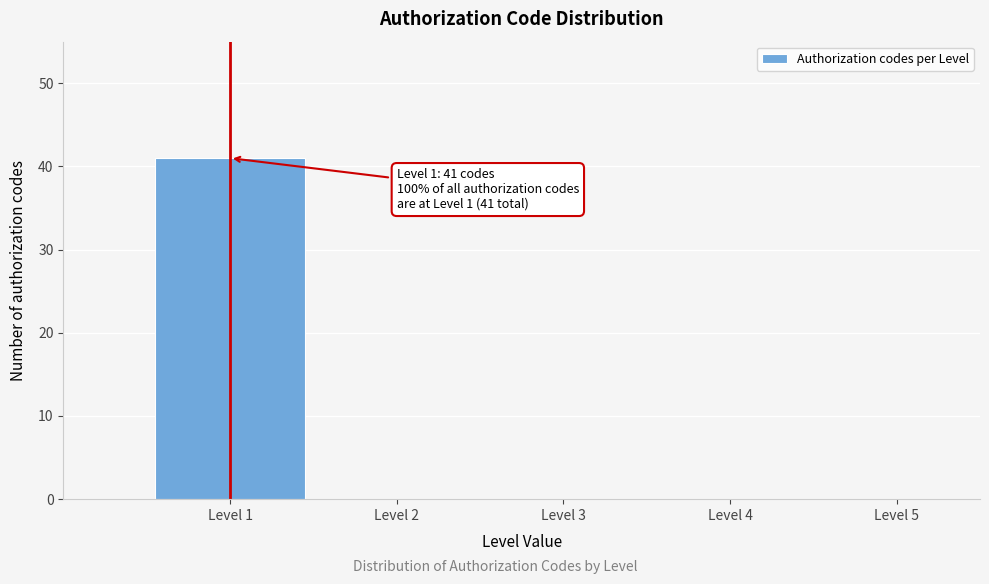

Reading right to left, transcribe all the data shown in this chart.

Level 5=0	Level 4=0	Level 3=0	Level 2=0	Level 1=41